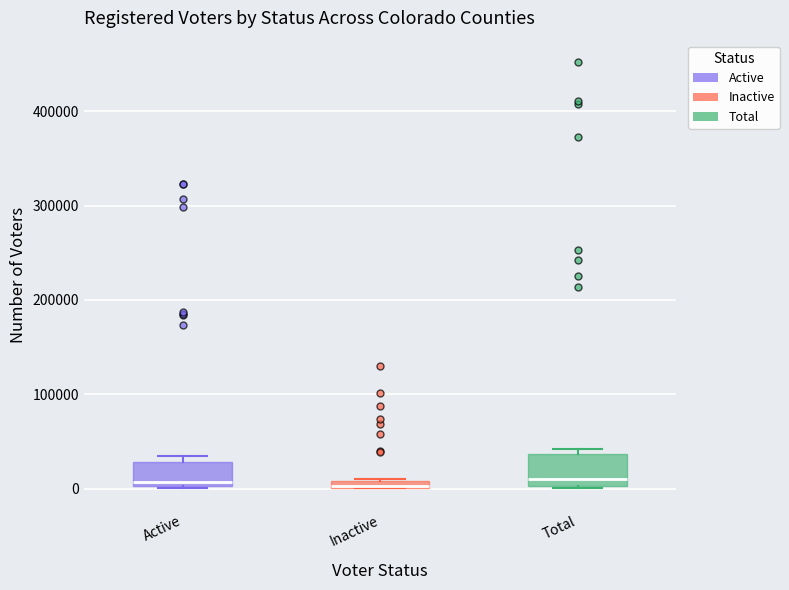

Where is the upper edge of the box for Inactive on the y-axis? The values are not printed on the chart, so give them approximately, as read against the axis.

10000